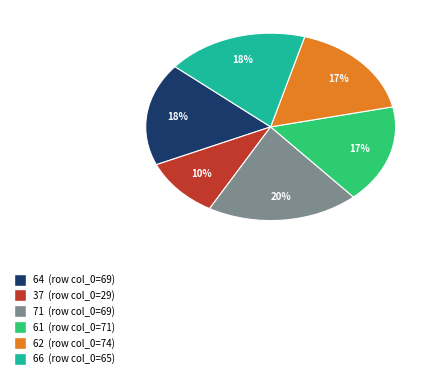

To the nearest percent, what is the difference between the 64 (row col_0=69) and 62 (row col_0=74) slice percentages?

1%